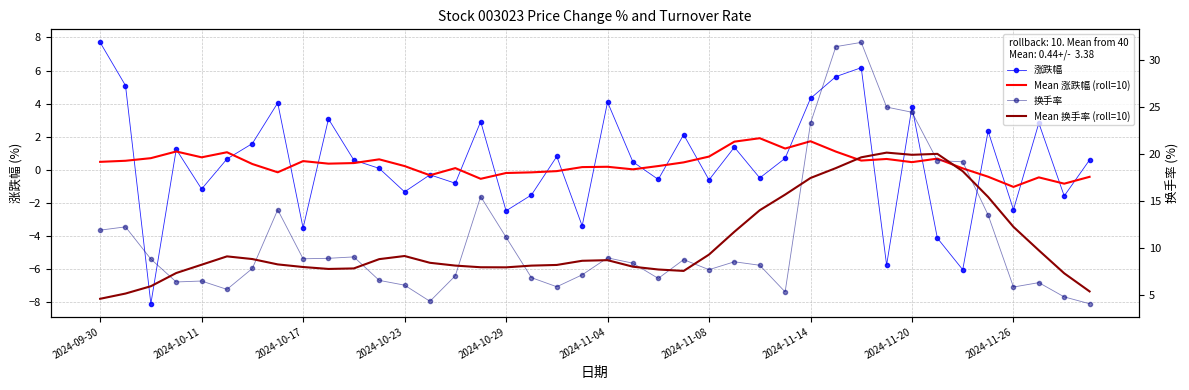

What is the minimum value for 涨跌幅?

-8.1